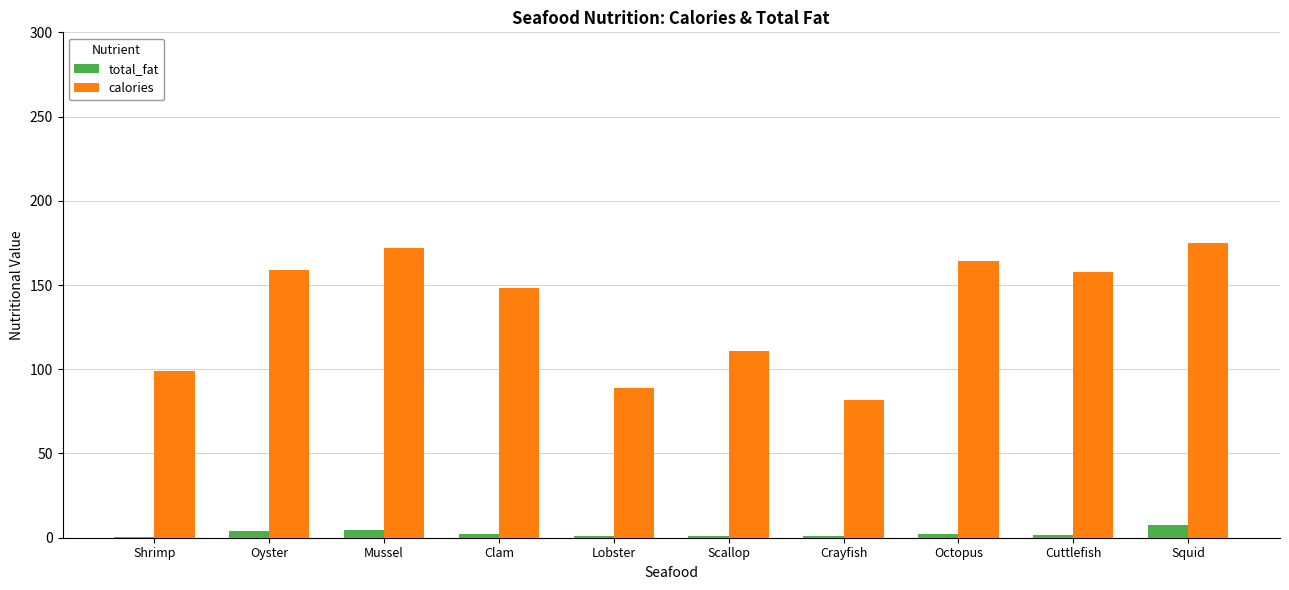

True or false: calories has a value of 23.0 at Crayfish.

False